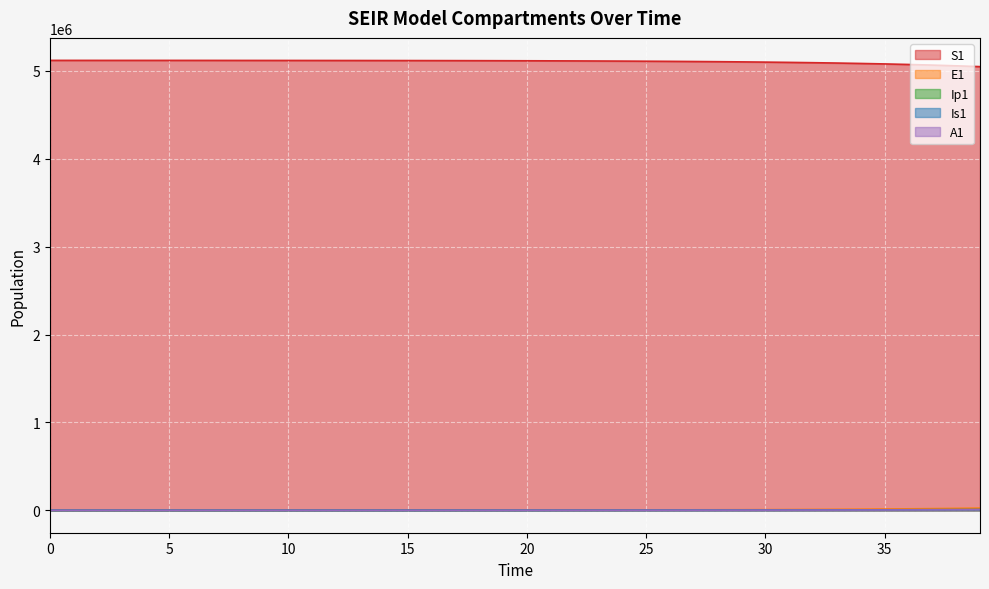

At how many categories does at least one series exceed 4147977?

40